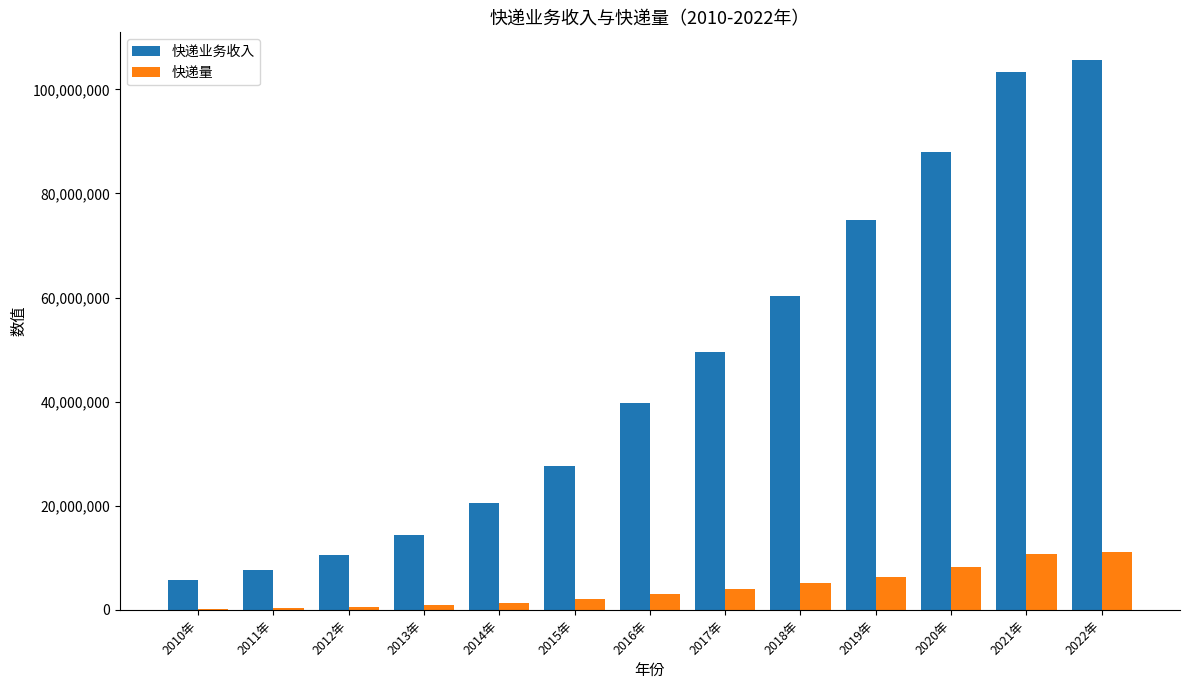

At which label does 快递业务收入 first exceed 39743601?

2016年